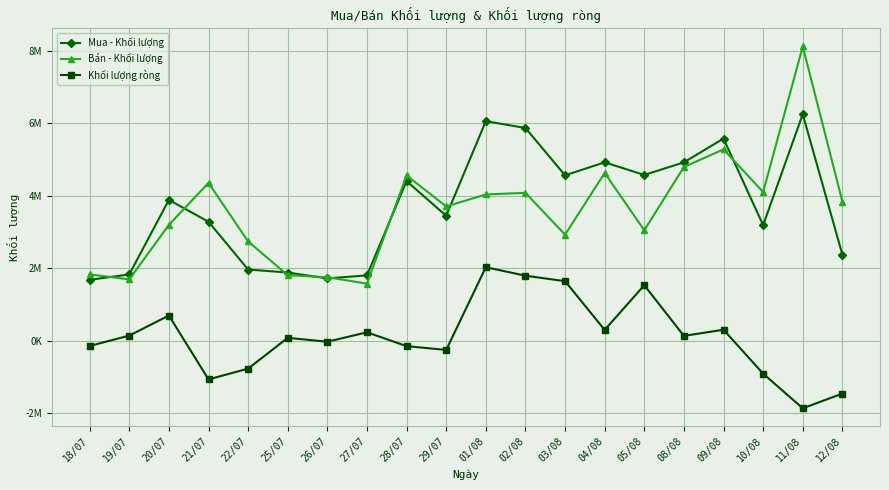

Is it true that Bán - Khối lượng equals 3701500 at 29/07?

True